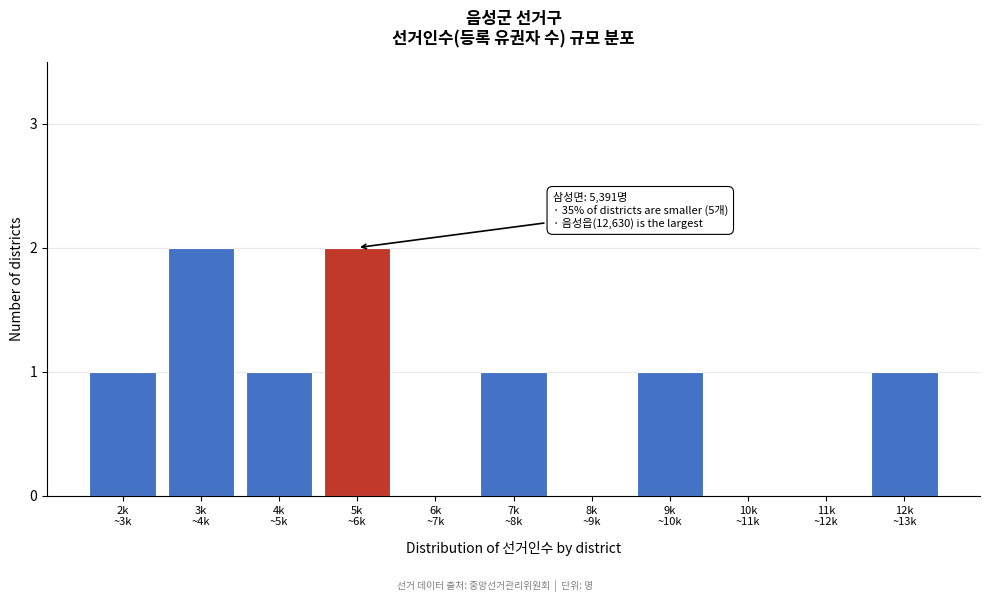

Are the bars horizontal?

No